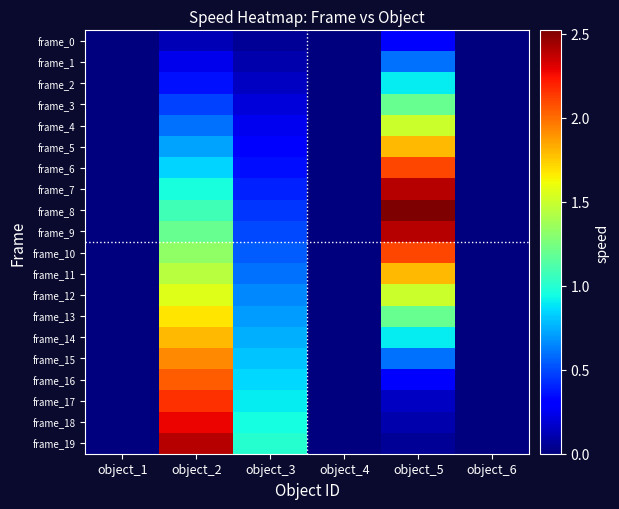

What is the maximum value shown in the chart?

2.5